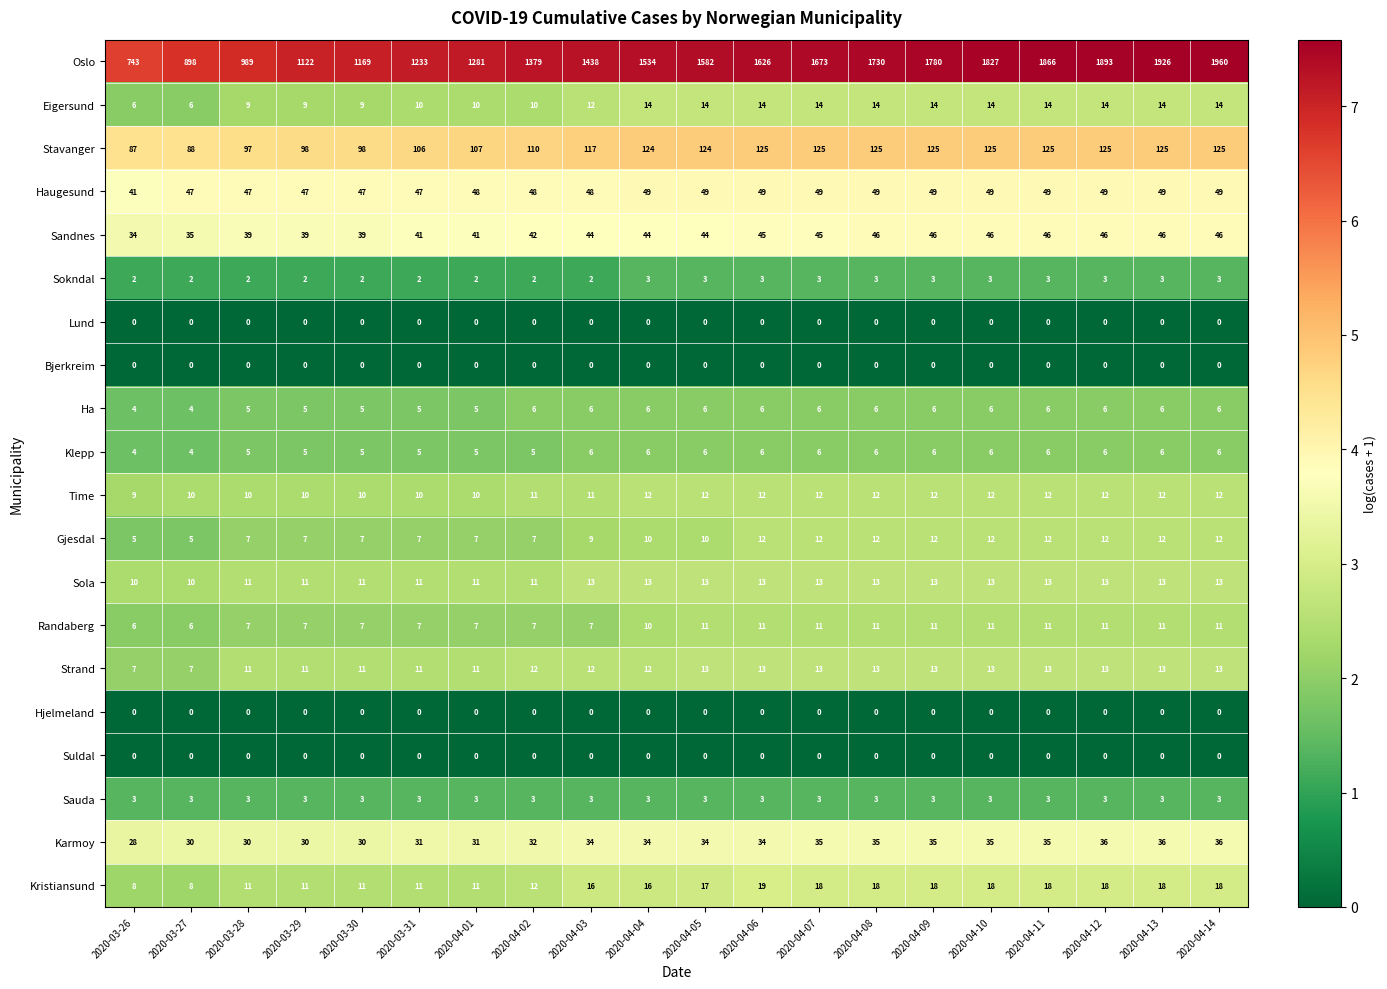

What is the sum of all Klepp values?

110